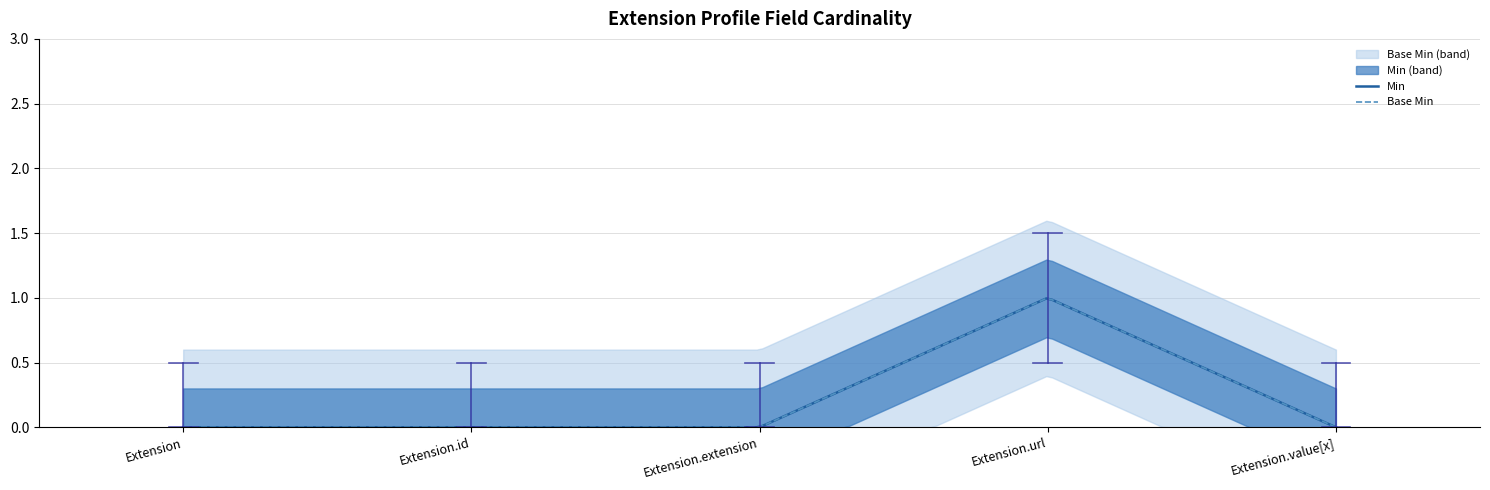

True or false: Min has more than 1 interior local peaks.

False